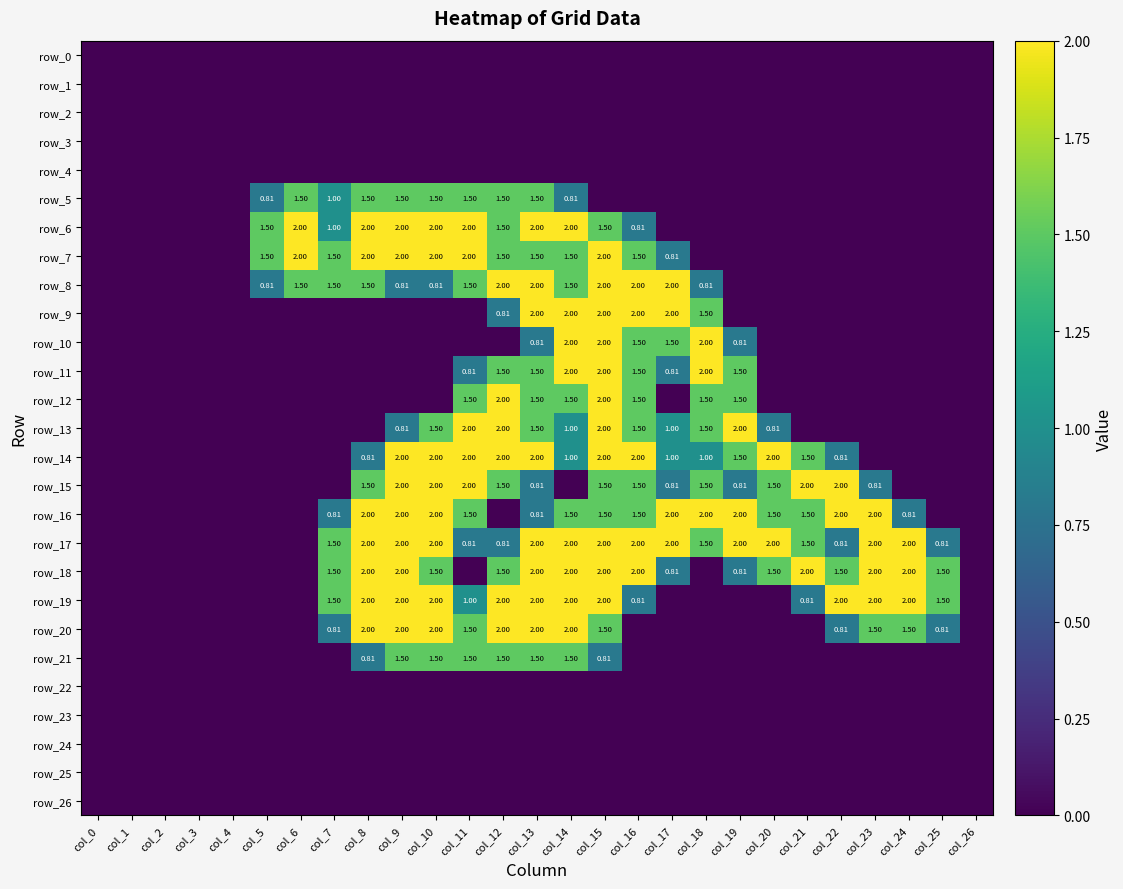

Reading right to left, extract all data points from this chart.

row_0: 0.0	0.0	0.0	0.0	0.0	0.0	0.0	0.0	0.0	0.0	0.0	0.0	0.0	0.0	0.0	0.0	0.0	0.0	0.0	0.0	0.0	0.0	0.0	0.0	0.0	0.0	0.0
row_1: 0.0	0.0	0.0	0.0	0.0	0.0	0.0	0.0	0.0	0.0	0.0	0.0	0.0	0.0	0.0	0.0	0.0	0.0	0.0	0.0	0.0	0.0	0.0	0.0	0.0	0.0	0.0
row_2: 0.0	0.0	0.0	0.0	0.0	0.0	0.0	0.0	0.0	0.0	0.0	0.0	0.0	0.0	0.0	0.0	0.0	0.0	0.0	0.0	0.0	0.0	0.0	0.0	0.0	0.0	0.0
row_3: 0.0	0.0	0.0	0.0	0.0	0.0	0.0	0.0	0.0	0.0	0.0	0.0	0.0	0.0	0.0	0.0	0.0	0.0	0.0	0.0	0.0	0.0	0.0	0.0	0.0	0.0	0.0
row_4: 0.0	0.0	0.0	0.0	0.0	0.0	0.0	0.0	0.0	0.0	0.0	0.0	0.0	0.0	0.0	0.0	0.0	0.0	0.0	0.0	0.0	0.0	0.0	0.0	0.0	0.0	0.0
row_5: 0.0	0.0	0.0	0.0	0.0	0.0	0.0	0.0	0.0	0.0	0.0	0.0	0.8	1.5	1.5	1.5	1.5	1.5	1.5	1.0	1.5	0.8	0.0	0.0	0.0	0.0	0.0
row_6: 0.0	0.0	0.0	0.0	0.0	0.0	0.0	0.0	0.0	0.0	0.8	1.5	2.0	2.0	1.5	2.0	2.0	2.0	2.0	1.0	2.0	1.5	0.0	0.0	0.0	0.0	0.0
row_7: 0.0	0.0	0.0	0.0	0.0	0.0	0.0	0.0	0.0	0.8	1.5	2.0	1.5	1.5	1.5	2.0	2.0	2.0	2.0	1.5	2.0	1.5	0.0	0.0	0.0	0.0	0.0
row_8: 0.0	0.0	0.0	0.0	0.0	0.0	0.0	0.0	0.8	2.0	2.0	2.0	1.5	2.0	2.0	1.5	0.8	0.8	1.5	1.5	1.5	0.8	0.0	0.0	0.0	0.0	0.0
row_9: 0.0	0.0	0.0	0.0	0.0	0.0	0.0	0.0	1.5	2.0	2.0	2.0	2.0	2.0	0.8	0.0	0.0	0.0	0.0	0.0	0.0	0.0	0.0	0.0	0.0	0.0	0.0
row_10: 0.0	0.0	0.0	0.0	0.0	0.0	0.0	0.8	2.0	1.5	1.5	2.0	2.0	0.8	0.0	0.0	0.0	0.0	0.0	0.0	0.0	0.0	0.0	0.0	0.0	0.0	0.0
row_11: 0.0	0.0	0.0	0.0	0.0	0.0	0.0	1.5	2.0	0.8	1.5	2.0	2.0	1.5	1.5	0.8	0.0	0.0	0.0	0.0	0.0	0.0	0.0	0.0	0.0	0.0	0.0
row_12: 0.0	0.0	0.0	0.0	0.0	0.0	0.0	1.5	1.5	0.0	1.5	2.0	1.5	1.5	2.0	1.5	0.0	0.0	0.0	0.0	0.0	0.0	0.0	0.0	0.0	0.0	0.0
row_13: 0.0	0.0	0.0	0.0	0.0	0.0	0.8	2.0	1.5	1.0	1.5	2.0	1.0	1.5	2.0	2.0	1.5	0.8	0.0	0.0	0.0	0.0	0.0	0.0	0.0	0.0	0.0
row_14: 0.0	0.0	0.0	0.0	0.8	1.5	2.0	1.5	1.0	1.0	2.0	2.0	1.0	2.0	2.0	2.0	2.0	2.0	0.8	0.0	0.0	0.0	0.0	0.0	0.0	0.0	0.0
row_15: 0.0	0.0	0.0	0.8	2.0	2.0	1.5	0.8	1.5	0.8	1.5	1.5	0.0	0.8	1.5	2.0	2.0	2.0	1.5	0.0	0.0	0.0	0.0	0.0	0.0	0.0	0.0
row_16: 0.0	0.0	0.8	2.0	2.0	1.5	1.5	2.0	2.0	2.0	1.5	1.5	1.5	0.8	0.0	1.5	2.0	2.0	2.0	0.8	0.0	0.0	0.0	0.0	0.0	0.0	0.0
row_17: 0.0	0.8	2.0	2.0	0.8	1.5	2.0	2.0	1.5	2.0	2.0	2.0	2.0	2.0	0.8	0.8	2.0	2.0	2.0	1.5	0.0	0.0	0.0	0.0	0.0	0.0	0.0
row_18: 0.0	1.5	2.0	2.0	1.5	2.0	1.5	0.8	0.0	0.8	2.0	2.0	2.0	2.0	1.5	0.0	1.5	2.0	2.0	1.5	0.0	0.0	0.0	0.0	0.0	0.0	0.0
row_19: 0.0	1.5	2.0	2.0	2.0	0.8	0.0	0.0	0.0	0.0	0.8	2.0	2.0	2.0	2.0	1.0	2.0	2.0	2.0	1.5	0.0	0.0	0.0	0.0	0.0	0.0	0.0
row_20: 0.0	0.8	1.5	1.5	0.8	0.0	0.0	0.0	0.0	0.0	0.0	1.5	2.0	2.0	2.0	1.5	2.0	2.0	2.0	0.8	0.0	0.0	0.0	0.0	0.0	0.0	0.0
row_21: 0.0	0.0	0.0	0.0	0.0	0.0	0.0	0.0	0.0	0.0	0.0	0.8	1.5	1.5	1.5	1.5	1.5	1.5	0.8	0.0	0.0	0.0	0.0	0.0	0.0	0.0	0.0
row_22: 0.0	0.0	0.0	0.0	0.0	0.0	0.0	0.0	0.0	0.0	0.0	0.0	0.0	0.0	0.0	0.0	0.0	0.0	0.0	0.0	0.0	0.0	0.0	0.0	0.0	0.0	0.0
row_23: 0.0	0.0	0.0	0.0	0.0	0.0	0.0	0.0	0.0	0.0	0.0	0.0	0.0	0.0	0.0	0.0	0.0	0.0	0.0	0.0	0.0	0.0	0.0	0.0	0.0	0.0	0.0
row_24: 0.0	0.0	0.0	0.0	0.0	0.0	0.0	0.0	0.0	0.0	0.0	0.0	0.0	0.0	0.0	0.0	0.0	0.0	0.0	0.0	0.0	0.0	0.0	0.0	0.0	0.0	0.0
row_25: 0.0	0.0	0.0	0.0	0.0	0.0	0.0	0.0	0.0	0.0	0.0	0.0	0.0	0.0	0.0	0.0	0.0	0.0	0.0	0.0	0.0	0.0	0.0	0.0	0.0	0.0	0.0
row_26: 0.0	0.0	0.0	0.0	0.0	0.0	0.0	0.0	0.0	0.0	0.0	0.0	0.0	0.0	0.0	0.0	0.0	0.0	0.0	0.0	0.0	0.0	0.0	0.0	0.0	0.0	0.0